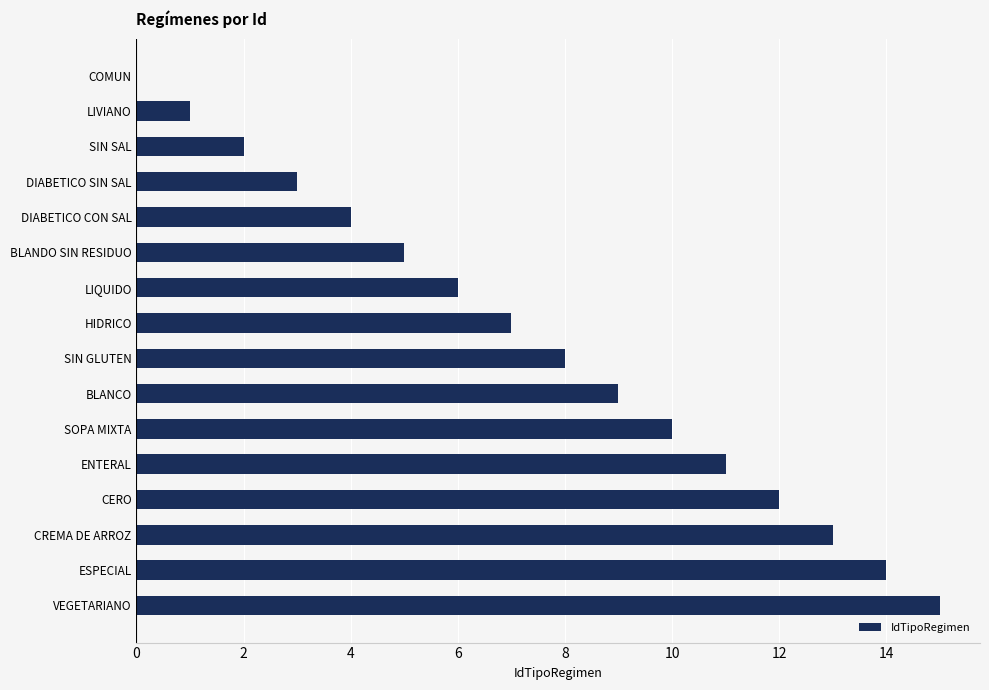

What is the sum of the values at VEGETARIANO and CREMA DE ARROZ?

28